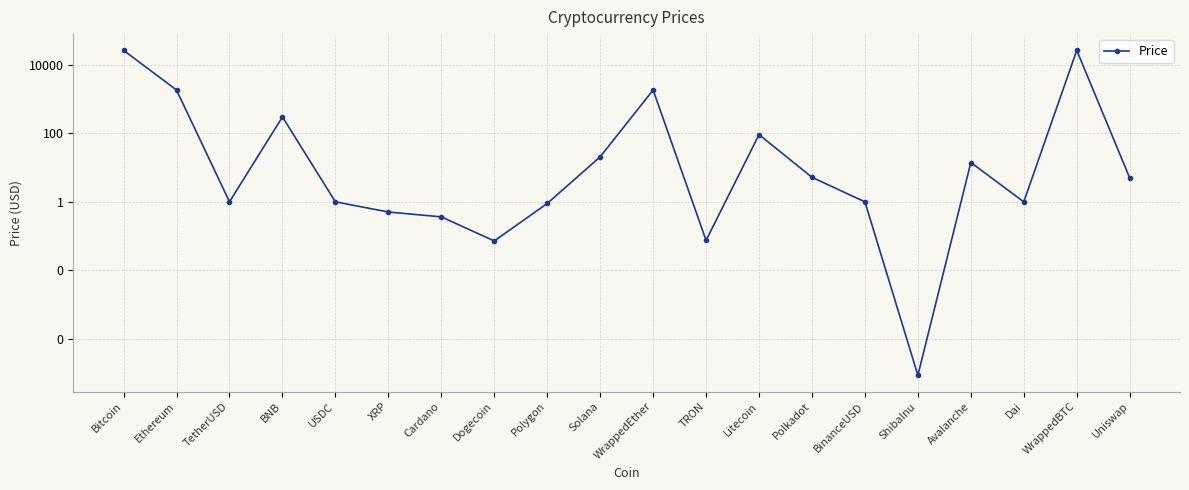

What position from the left is Bitcoin?

1